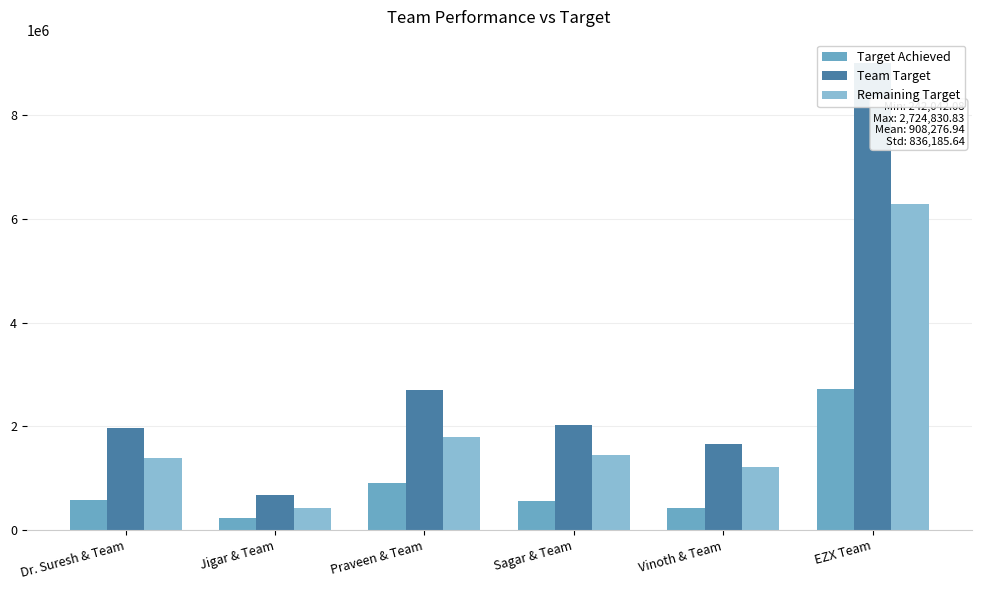

At which category is the sum across all series the highest?

EZX Team